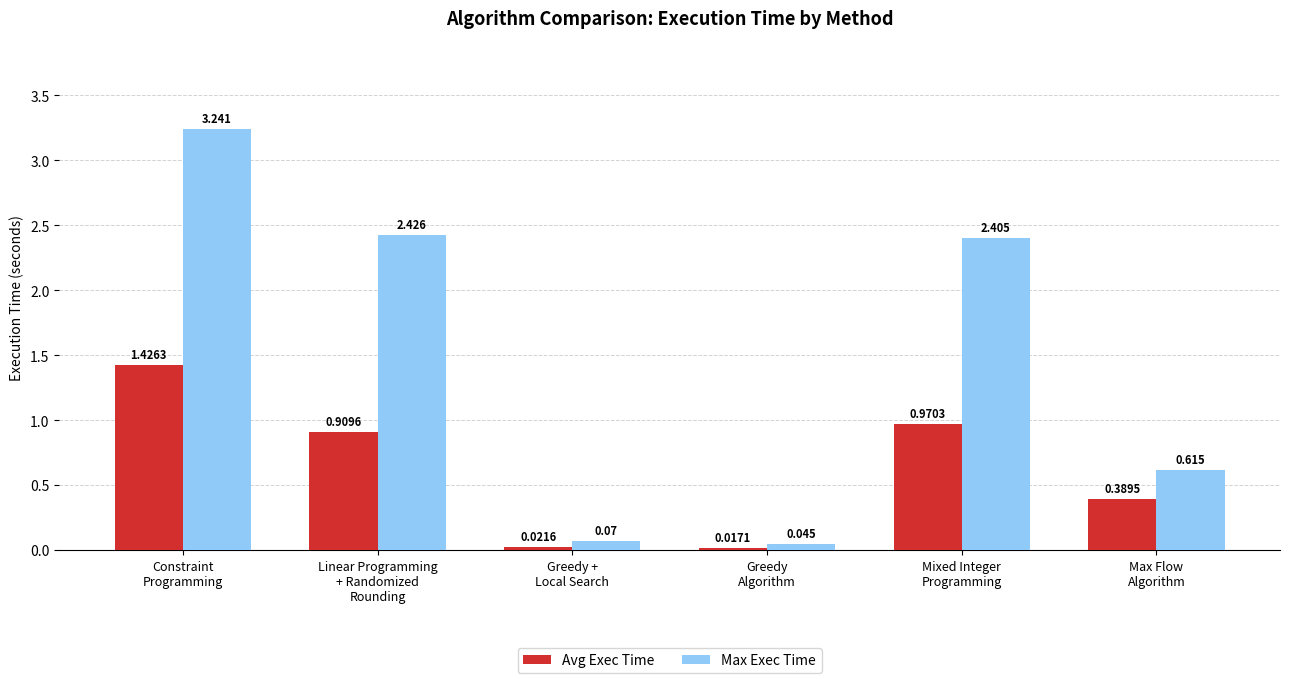

Does the chart contain any negative values?

No